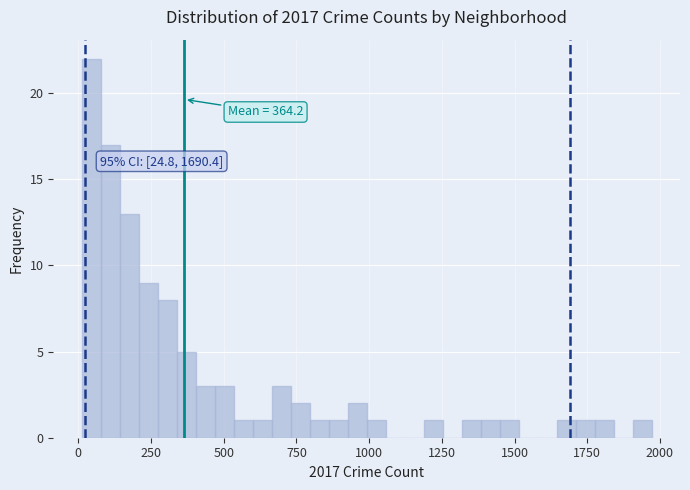

Read against the x-axis, roughly where is the centre of the tallest bar?

50